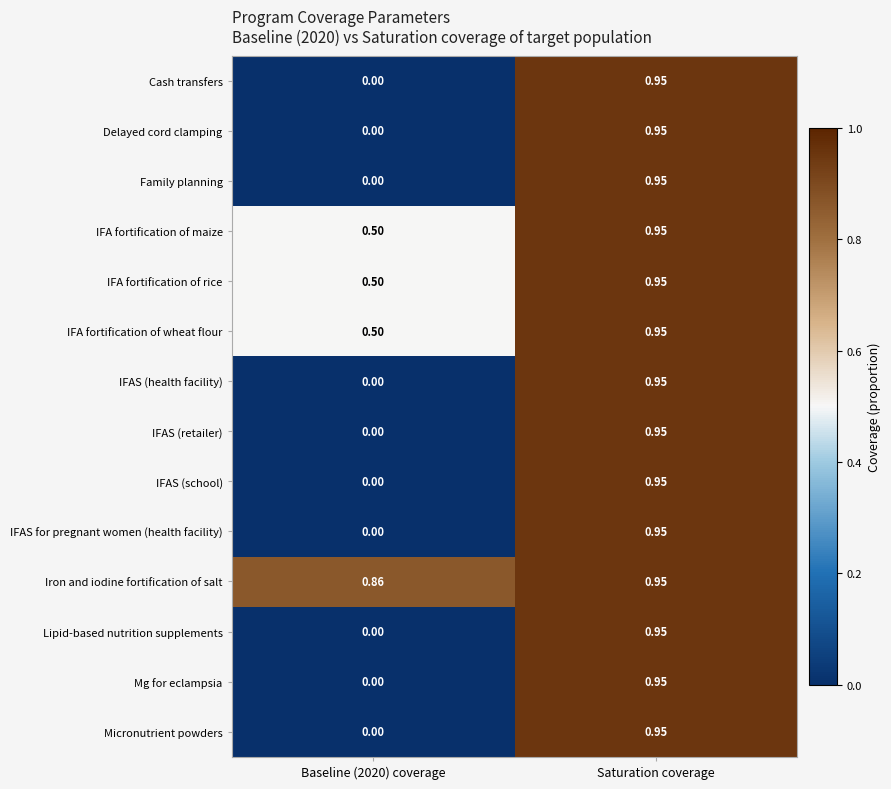

Which label corresponds to the largest value in the chart?

Saturation coverage